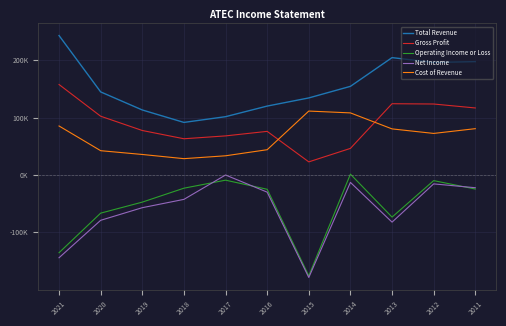

Which category has the highest value across all series?

2021